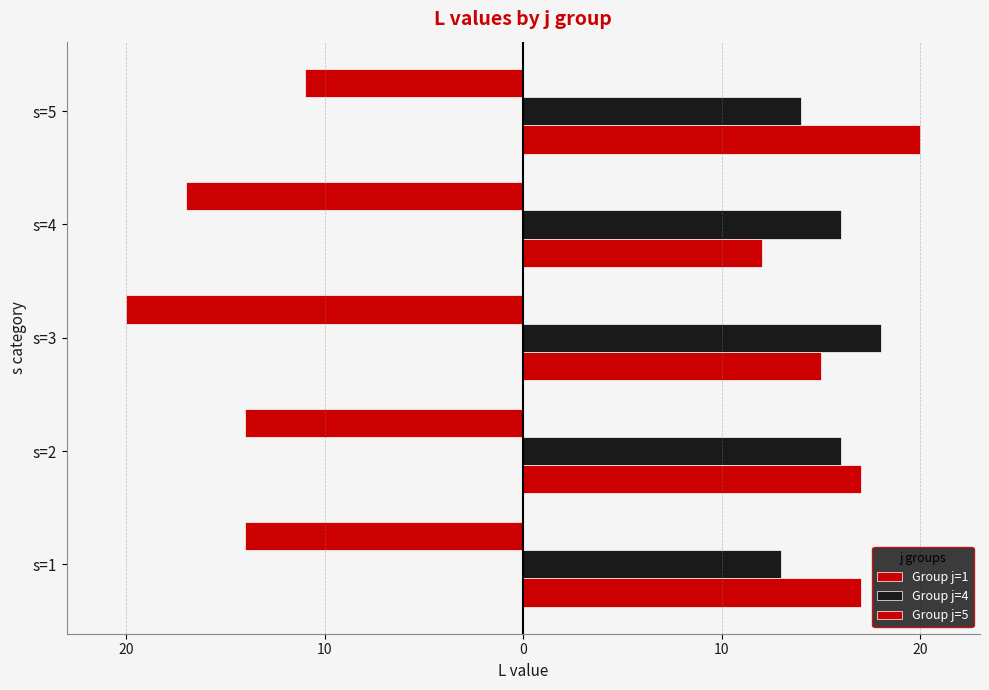

What is the minimum value for Group j=5?

12